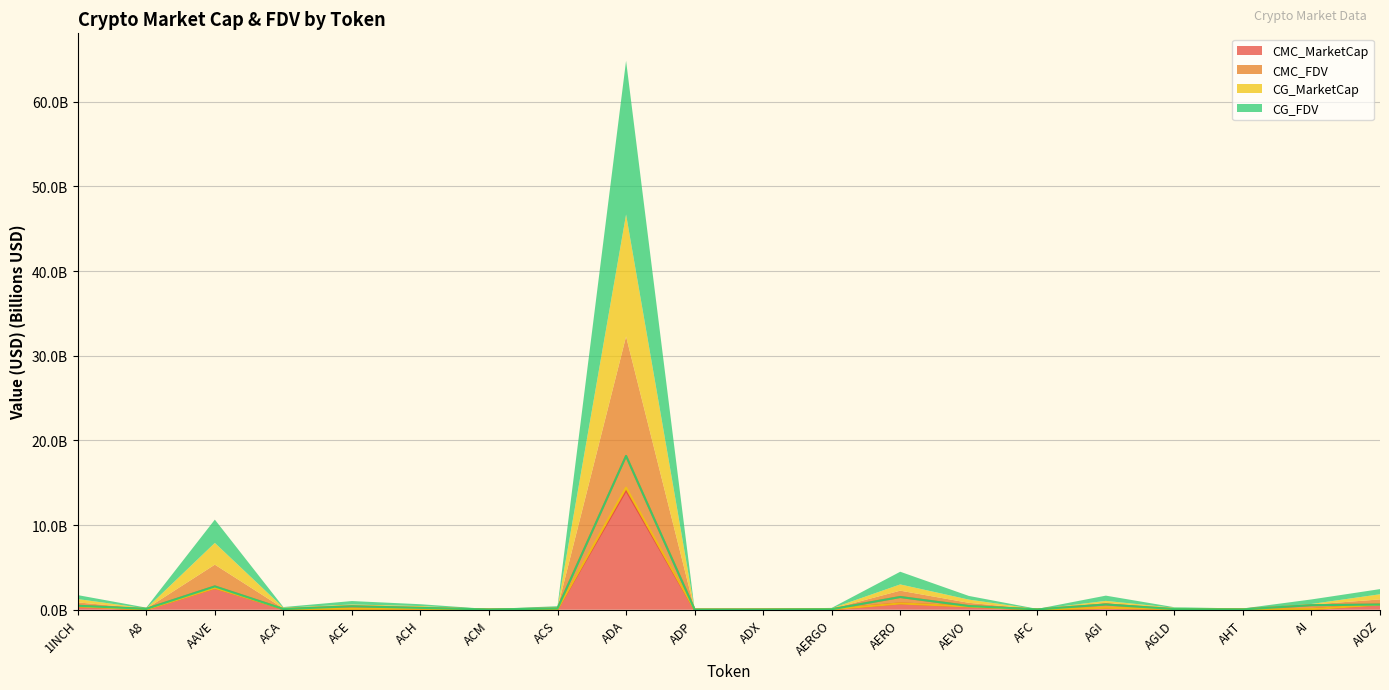

How many interior local peaks does the CMC_FDV series have?

5